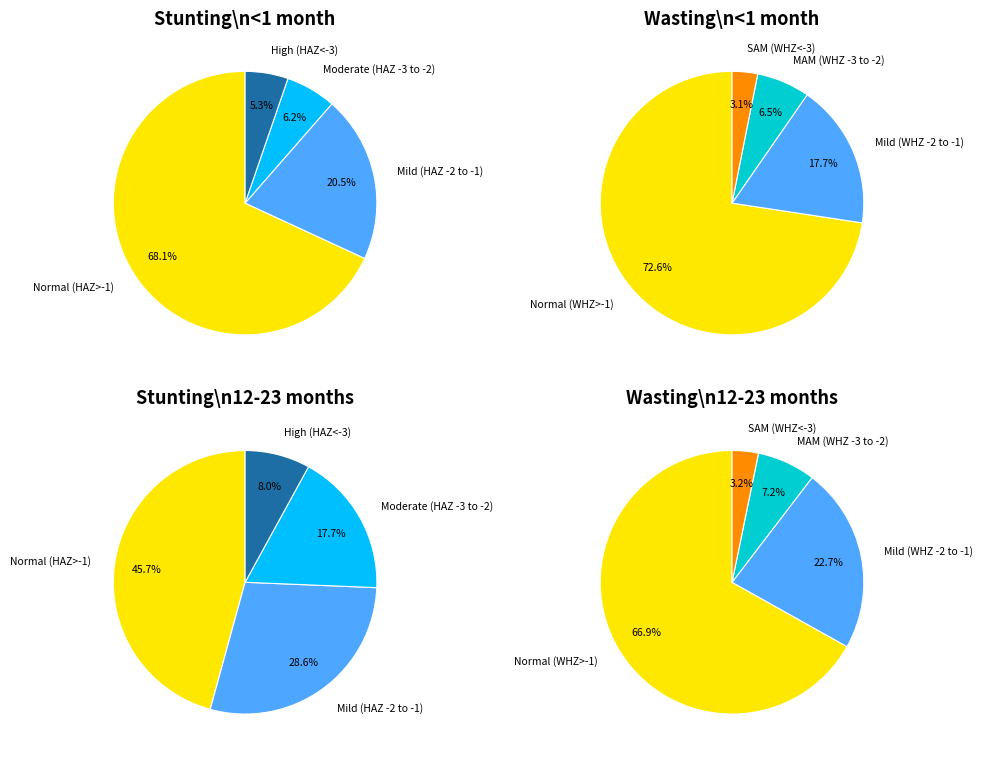

The Stunting (<1 month) slice represents 54% of the pie. True or false?

False